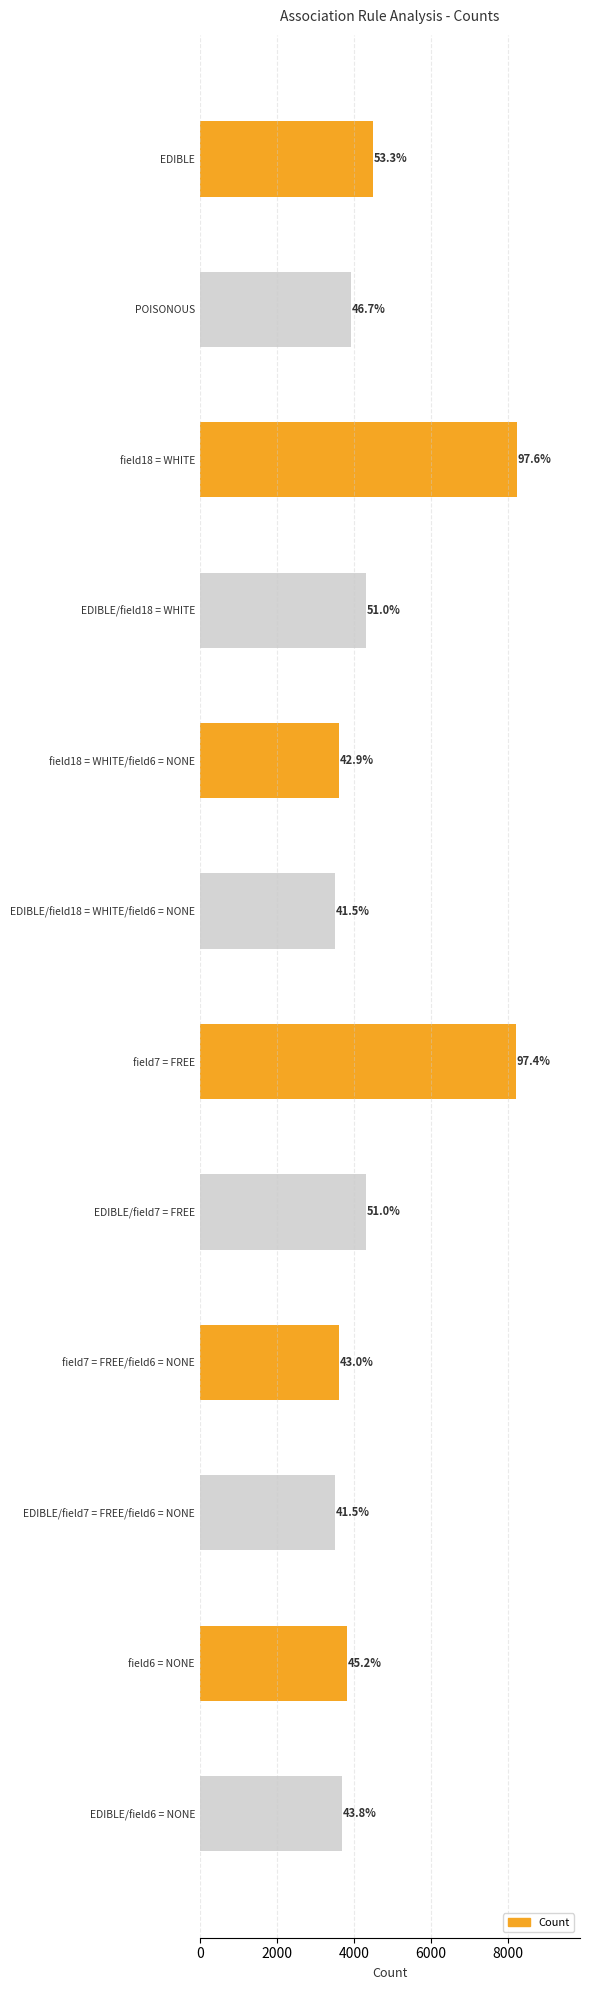

How many bars are there in total?

12